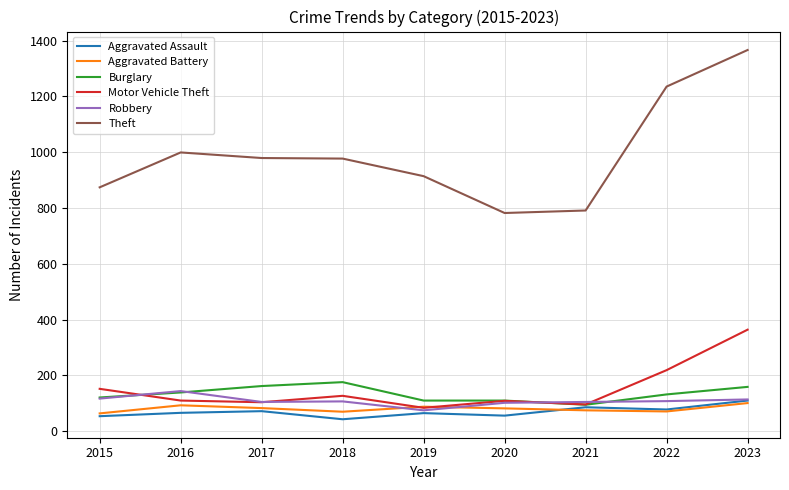

Is it true that Motor Vehicle Theft equals 104 at 2017?

True